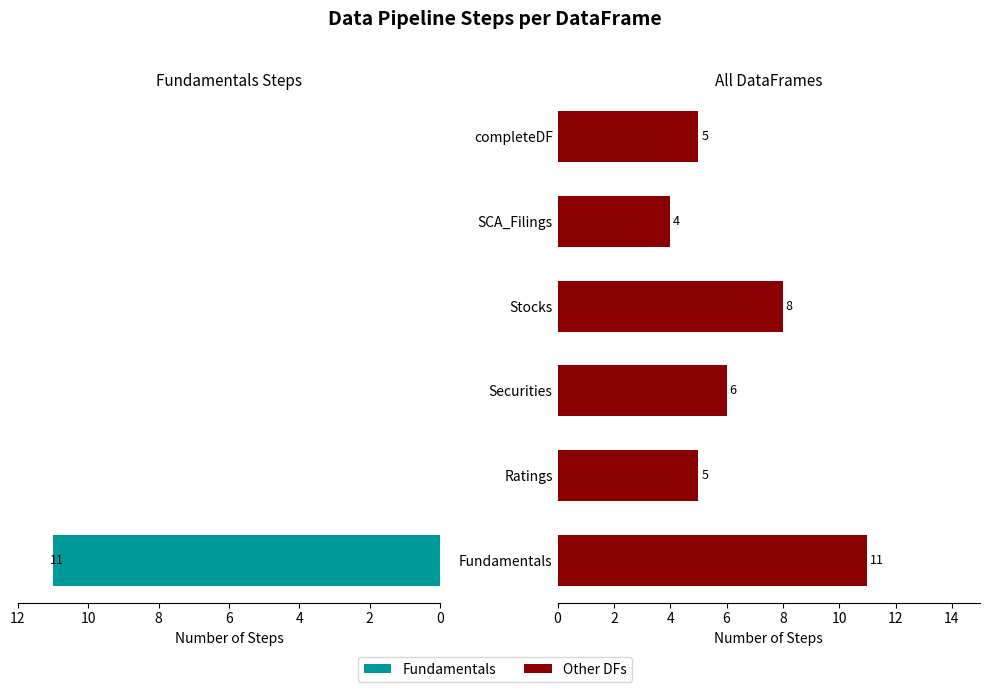

What is the total value across all series at SCA_Filings?

4